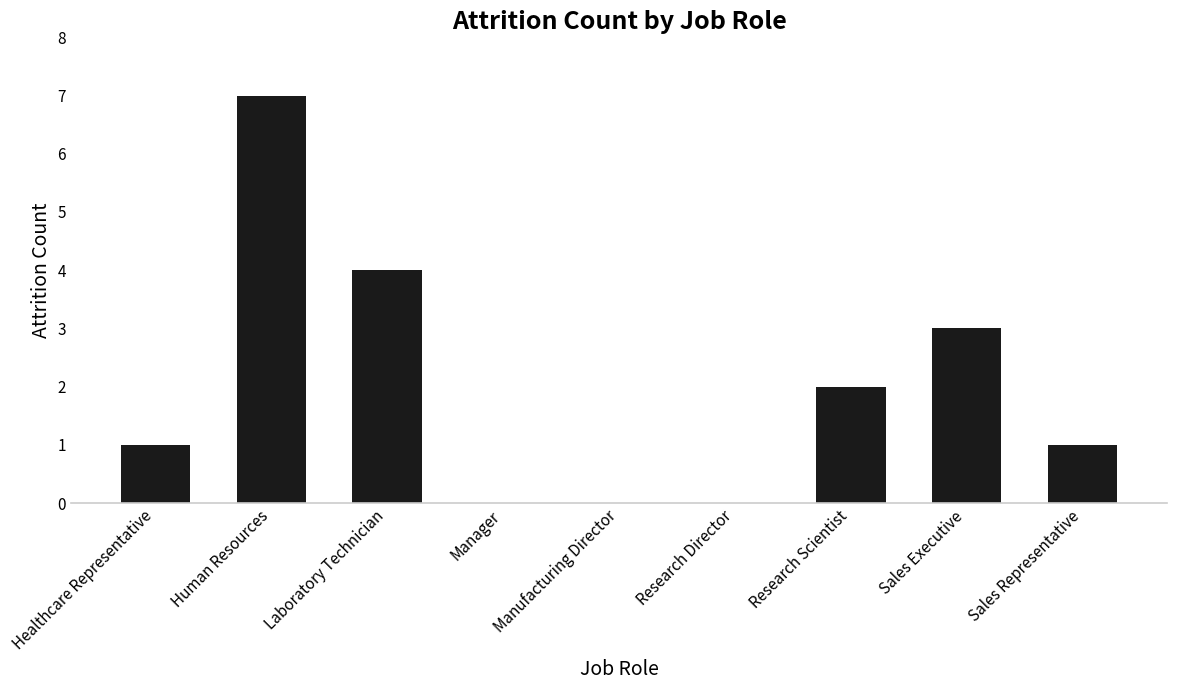

Between Research Scientist and Sales Representative, which is larger?

Research Scientist